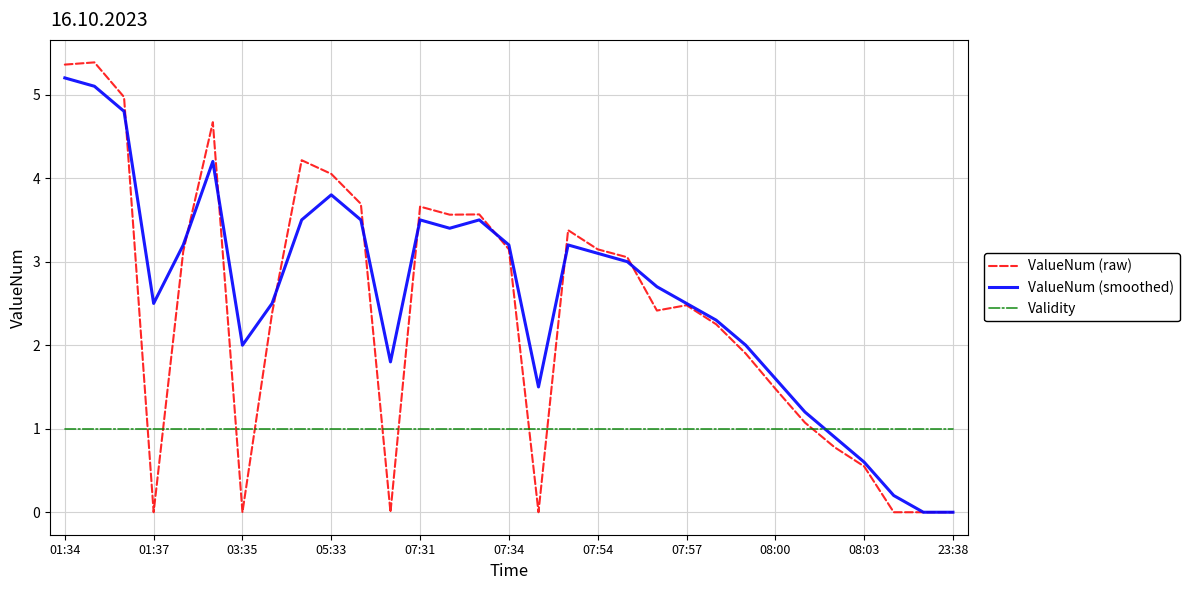

Is this an area chart (filled region under the line)?

No